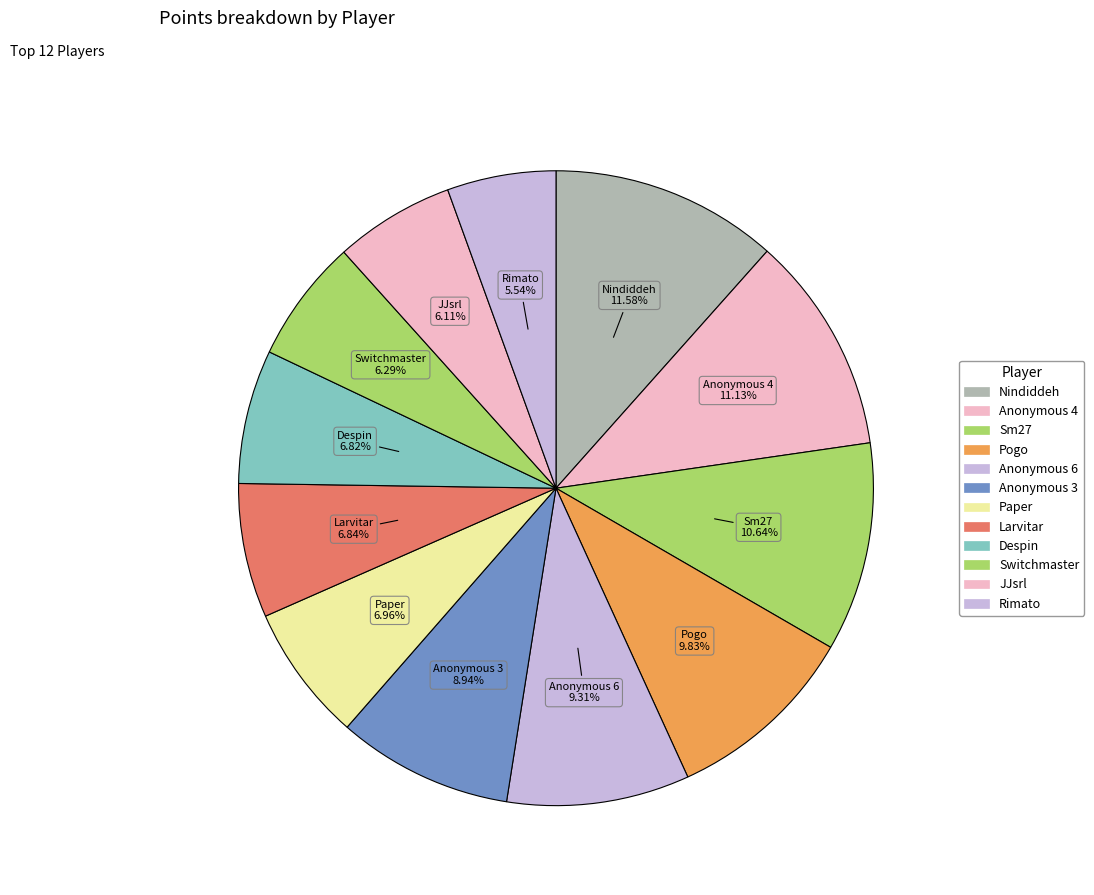

Is there a majority slice in this chart?

No